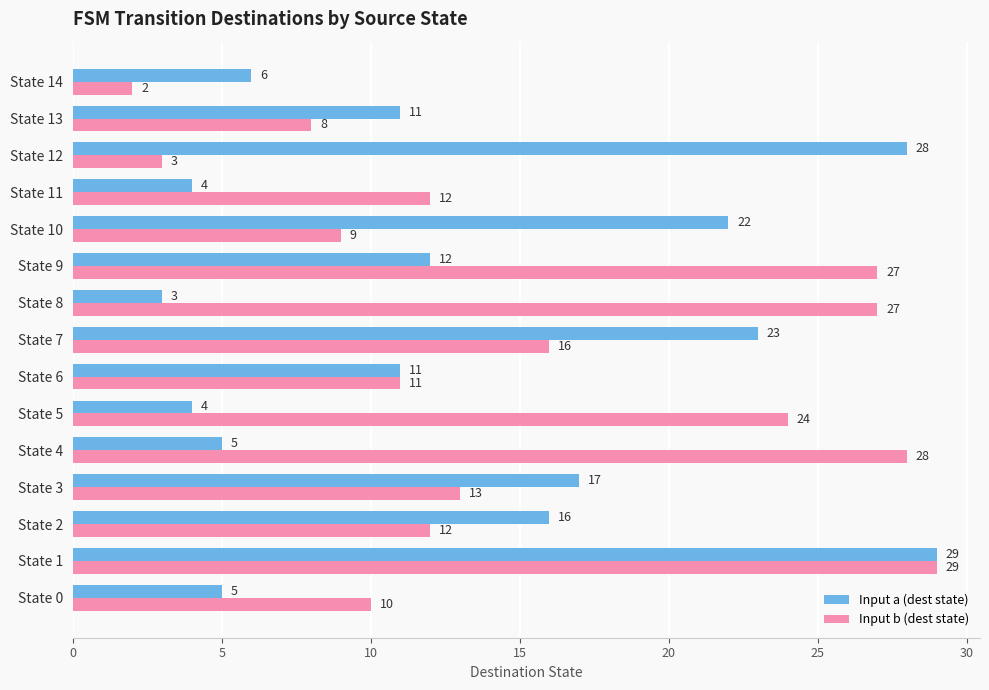

At which category does the chart reach its peak across all series?

State 1